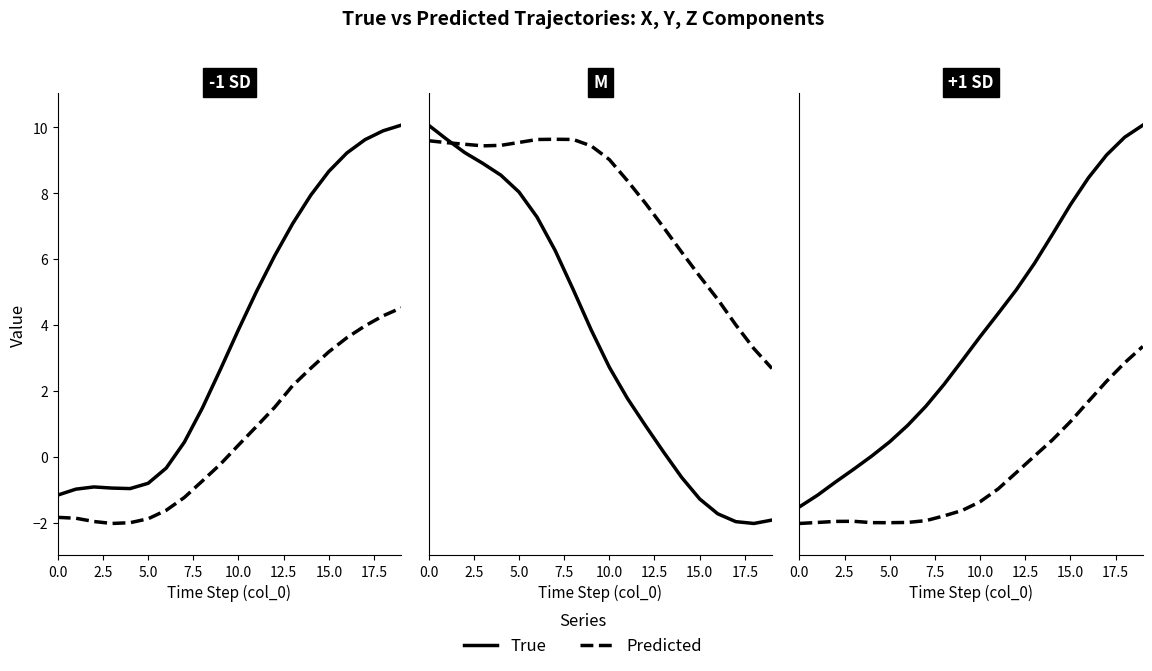

True or false: Predicted and True intersect in this chart.

False